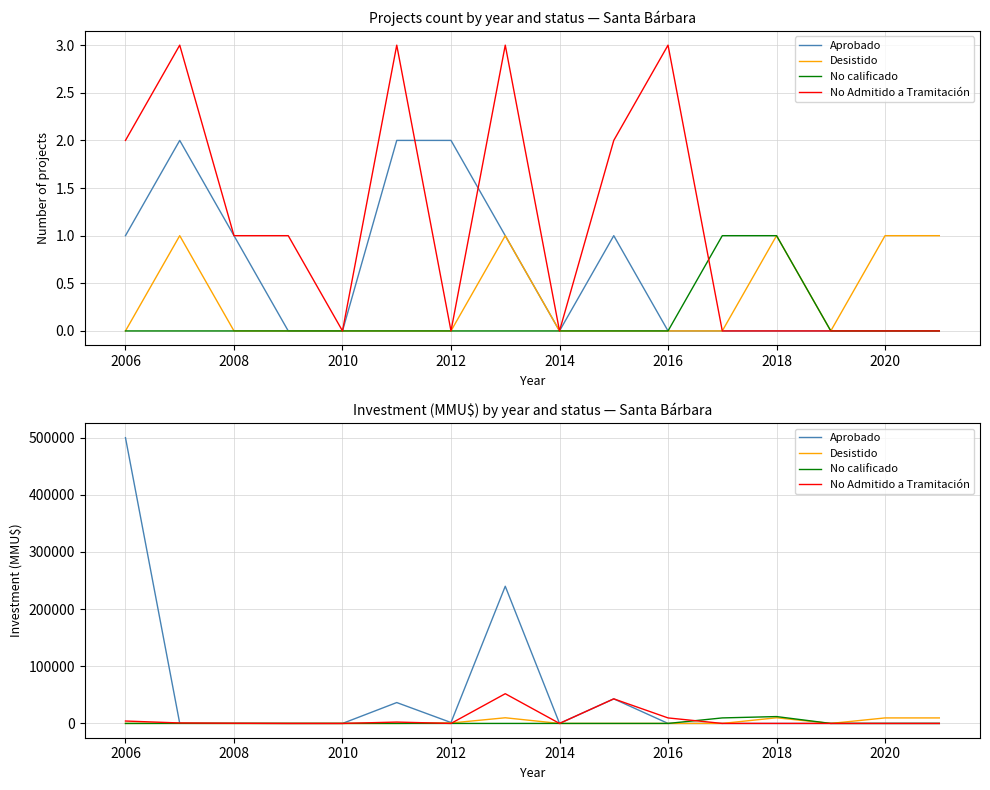

True or false: Desistido and No calificado cross at least once.

False